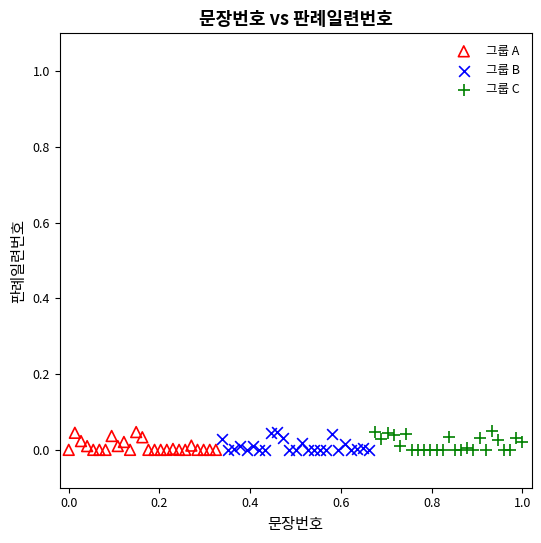

What are all the series names shown in the legend?

그룹 A, 그룹 B, 그룹 C